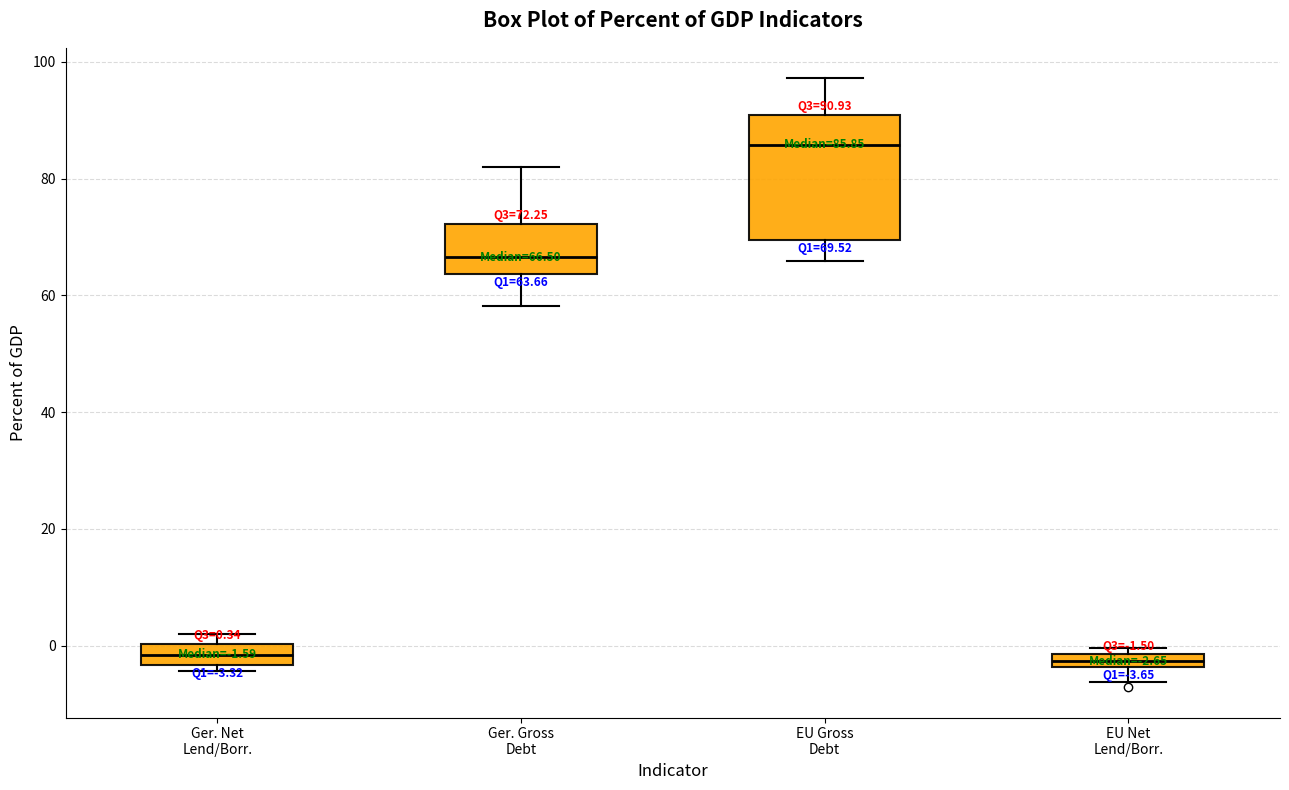

Comparing the boxes themselves (not the whiskers), which one is the tallest?

EU Gross Debt